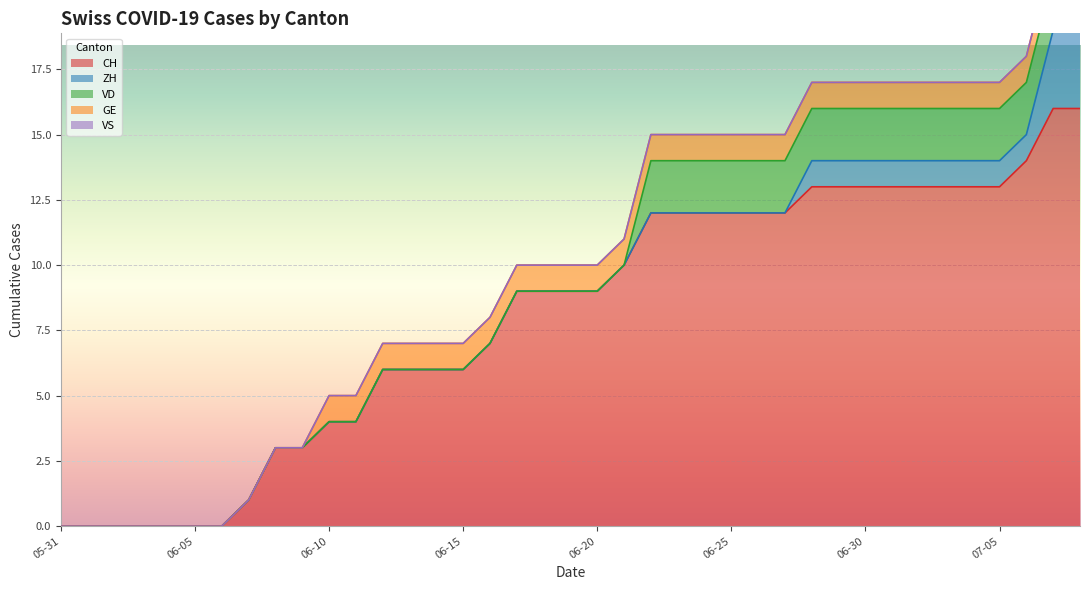

Is the value of GE at 2020-06-11 greater than the value of CH at 2020-06-23?

No